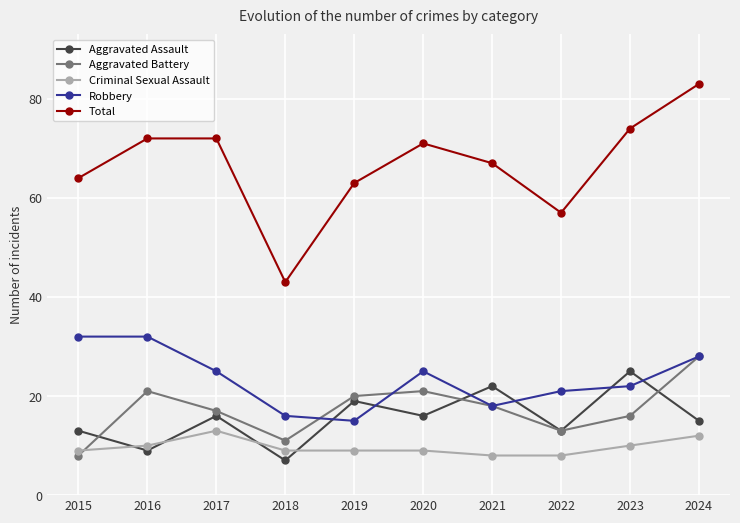

Which series has the largest range (max minus min)?

Total